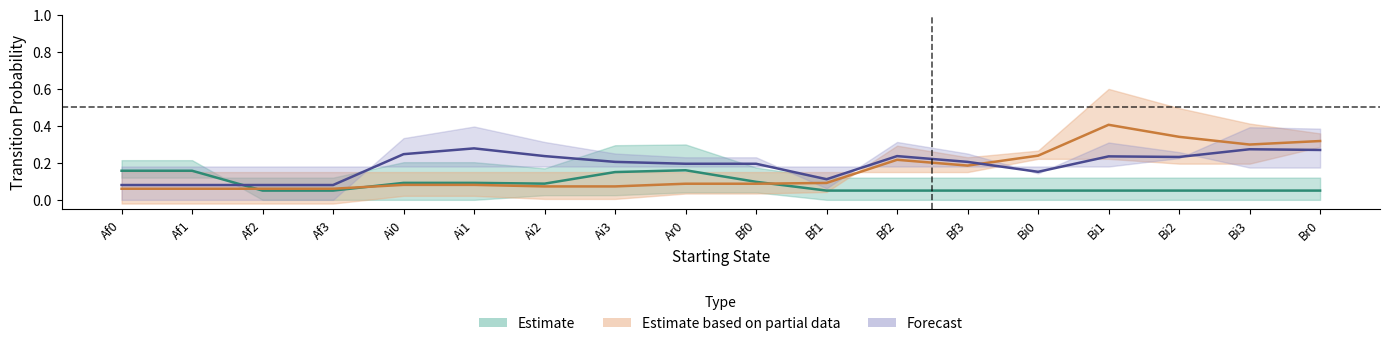

Reading right to left, extract all data points from this chart.

Estimate: 0.1	0.1	0.1	0.1	0.1	0.1	0.1	0.1	0.1	0.2	0.1	0.1	0.1	0.1	0.1	0.1	0.2	0.2
Estimate based on partial data: 0.3	0.3	0.3	0.4	0.2	0.2	0.2	0.1	0.1	0.1	0.1	0.1	0.1	0.1	0.1	0.1	0.1	0.1
Forecast: 0.3	0.3	0.2	0.2	0.2	0.2	0.2	0.1	0.2	0.2	0.2	0.2	0.3	0.2	0.1	0.1	0.1	0.1